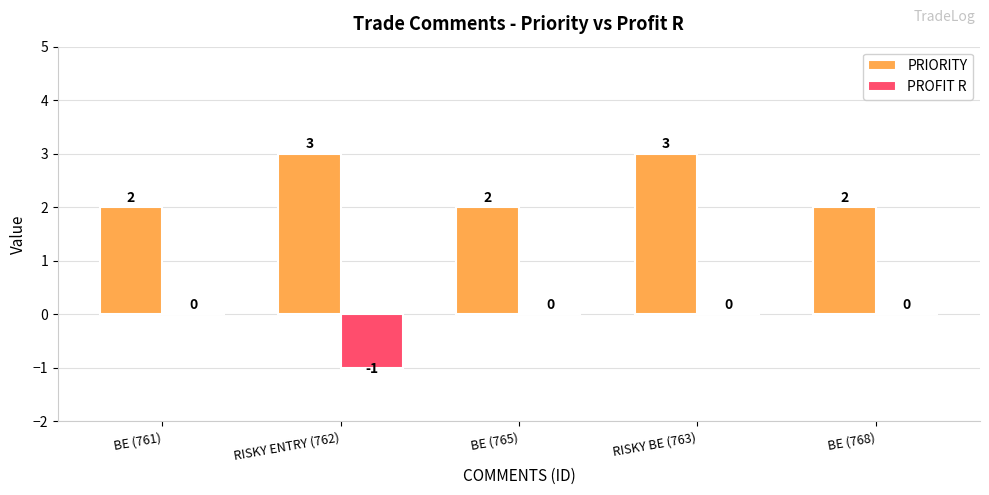

How many categories are shown in the chart?

5